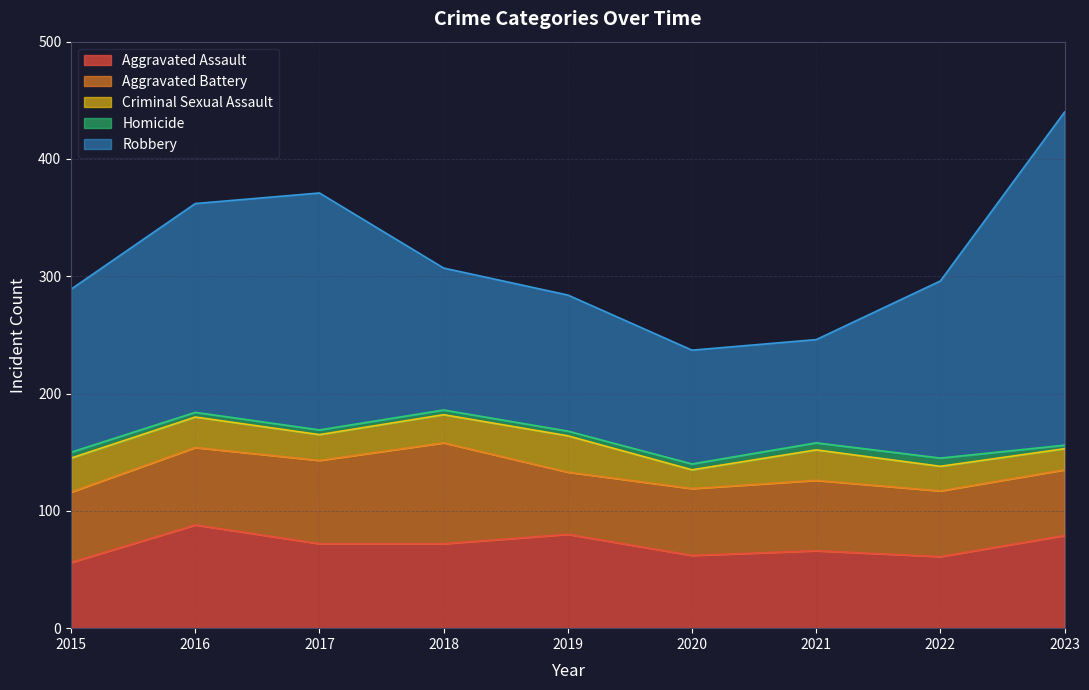

At which label does Aggravated Assault first exceed 72?

2016